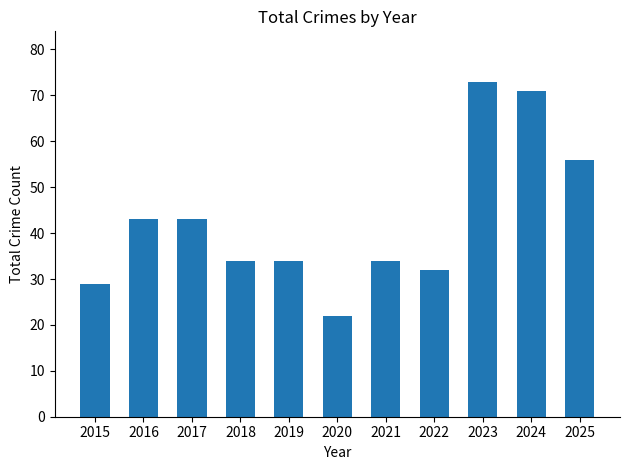

Reading right to left, extract all data points from this chart.

56	71	73	32	34	22	34	34	43	43	29